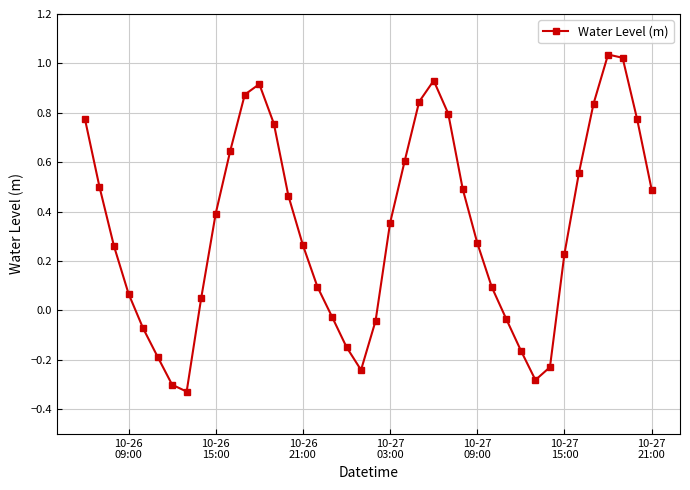

How many interior local peaks (higher than both neighbors) does the data have?

3